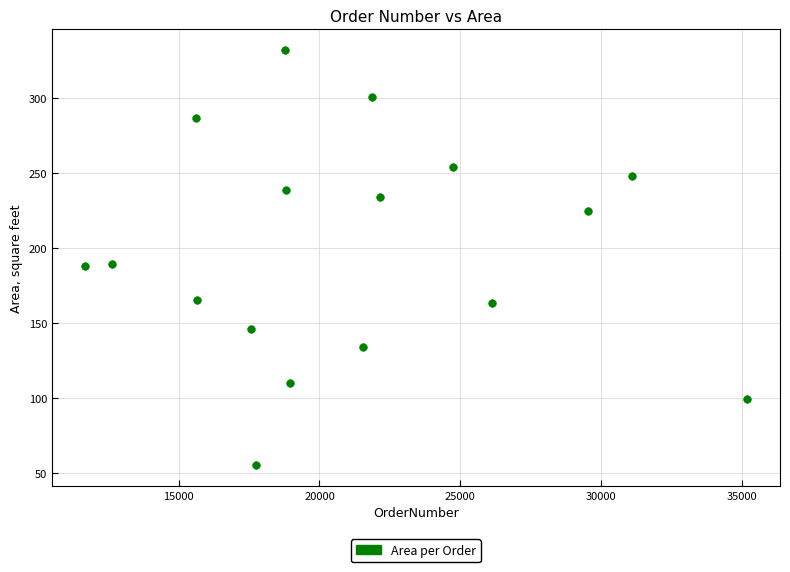

What is the range of X values (max minus min)?

23509